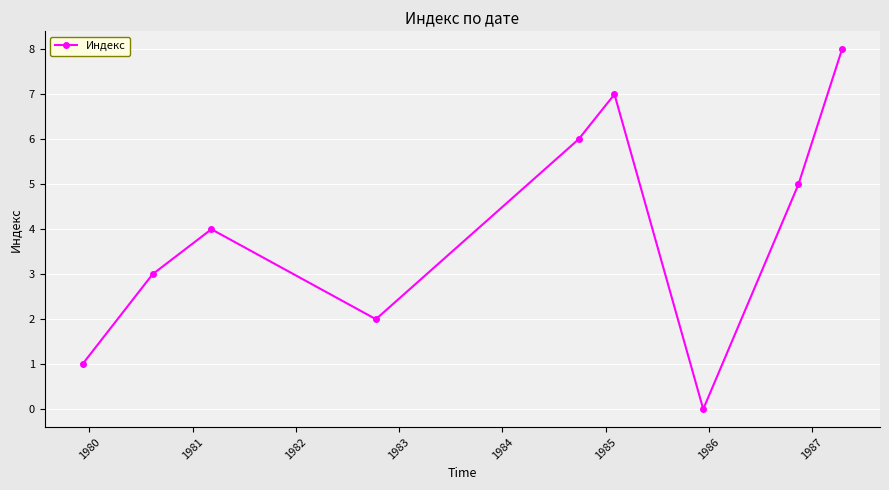

What is the sum of all values?

36